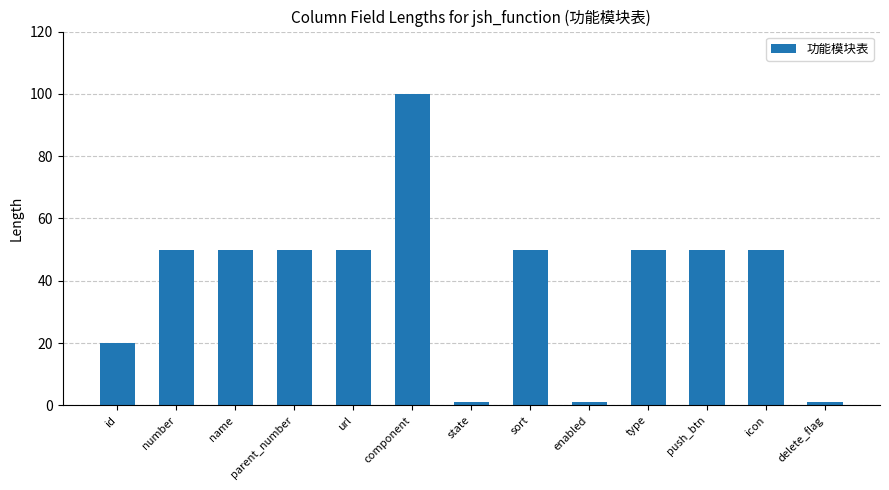

What is the difference between the maximum and minimum values?

99